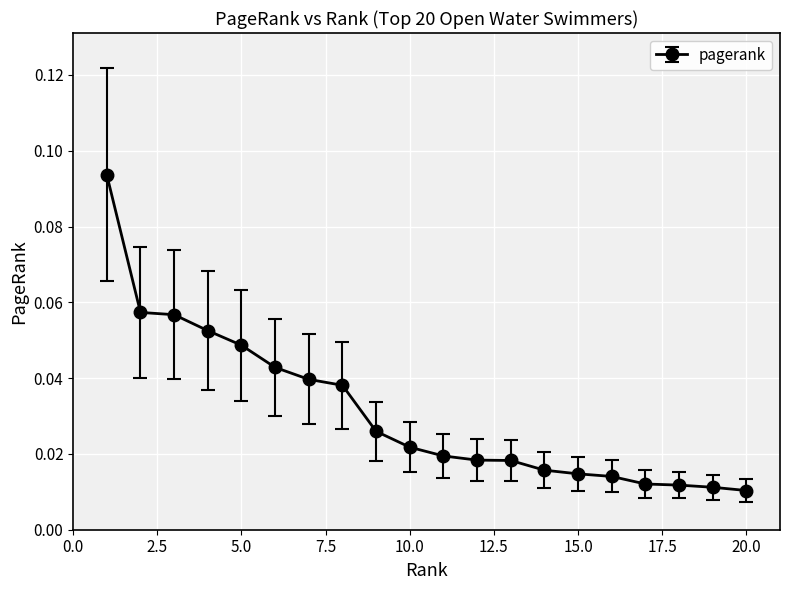

What is the sum of all values?

0.6